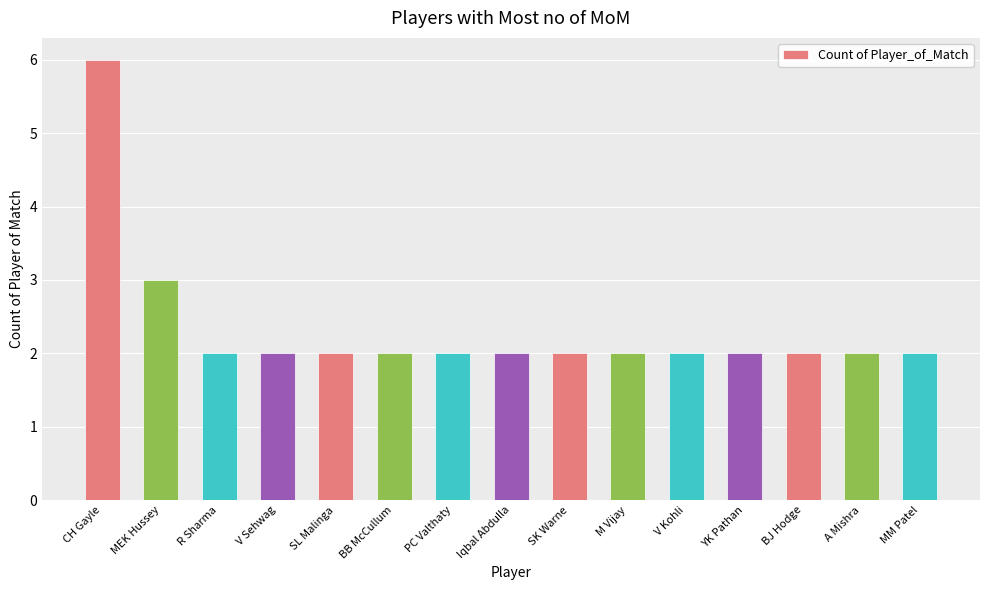

What is the difference between the values at CH Gayle and SK Warne?

4